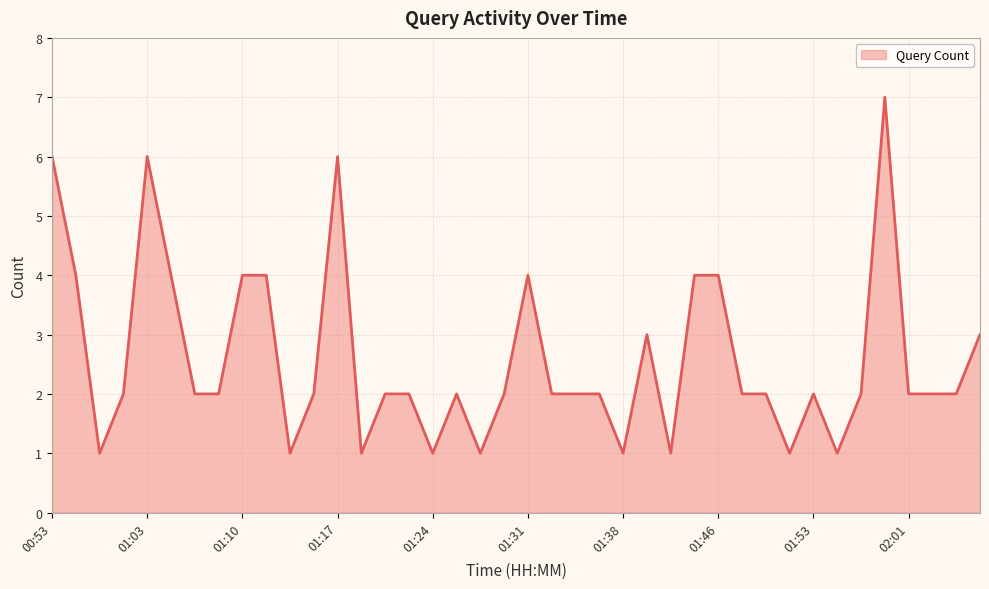

What is the greatest value displayed?

7